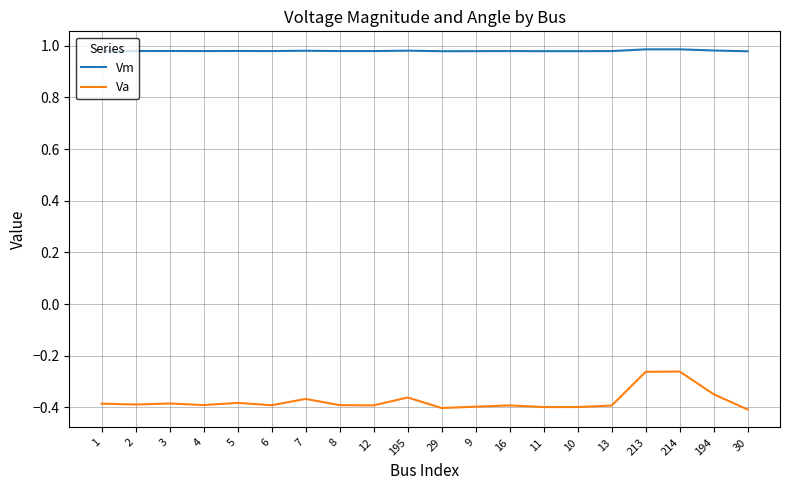

Does the chart display data point markers on the line(s)?

No